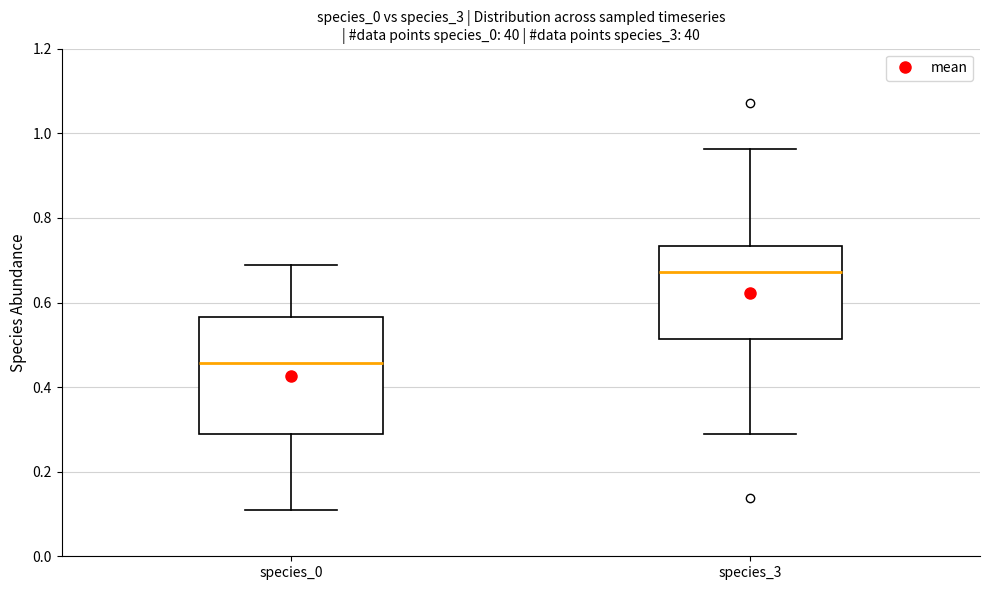

Where is the upper edge of the box for species_3 on the y-axis? The values are not printed on the chart, so give them approximately, as read against the axis.

0.74